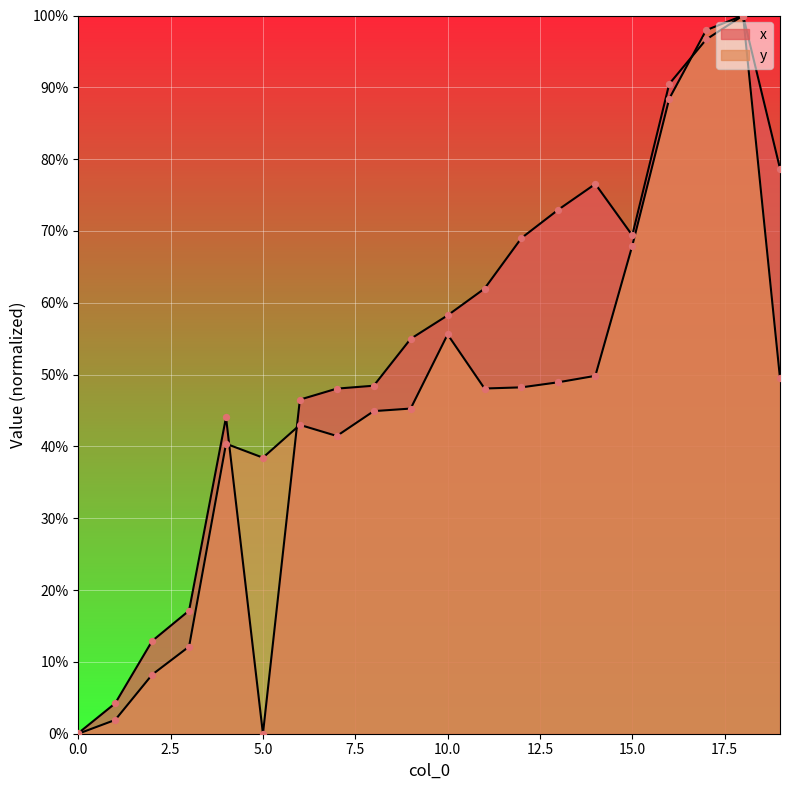

What are all the series names shown in the legend?

x, y